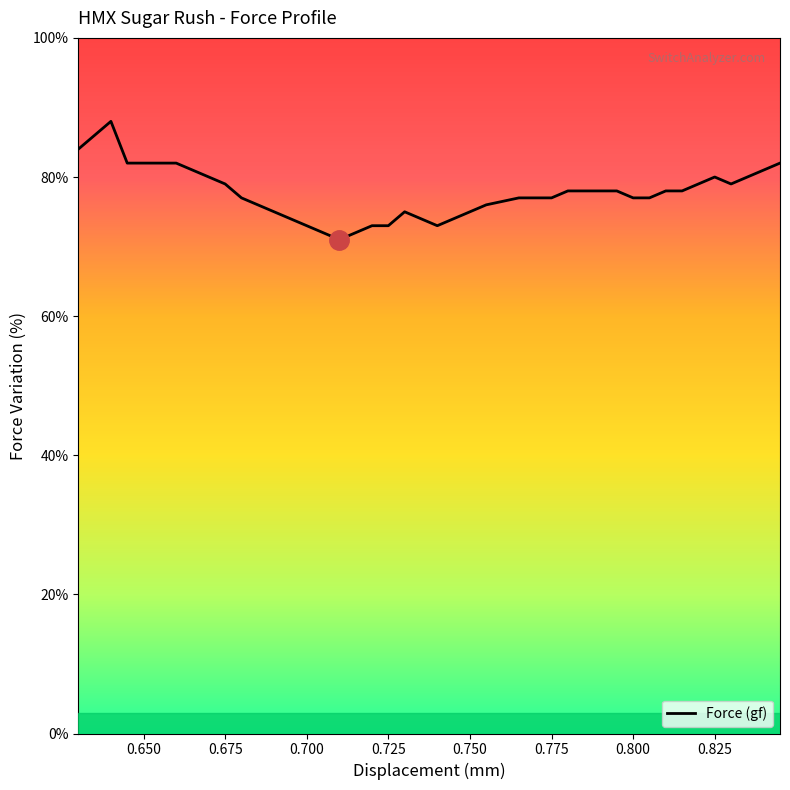

What is the smallest value displayed?

71.0